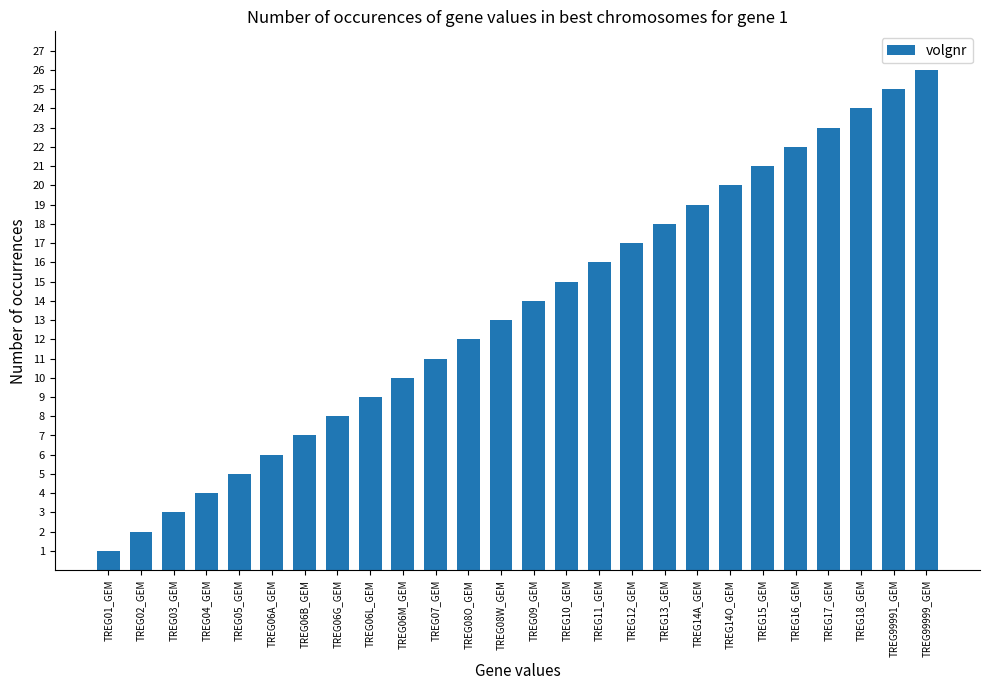

How many data points does each series have?

26